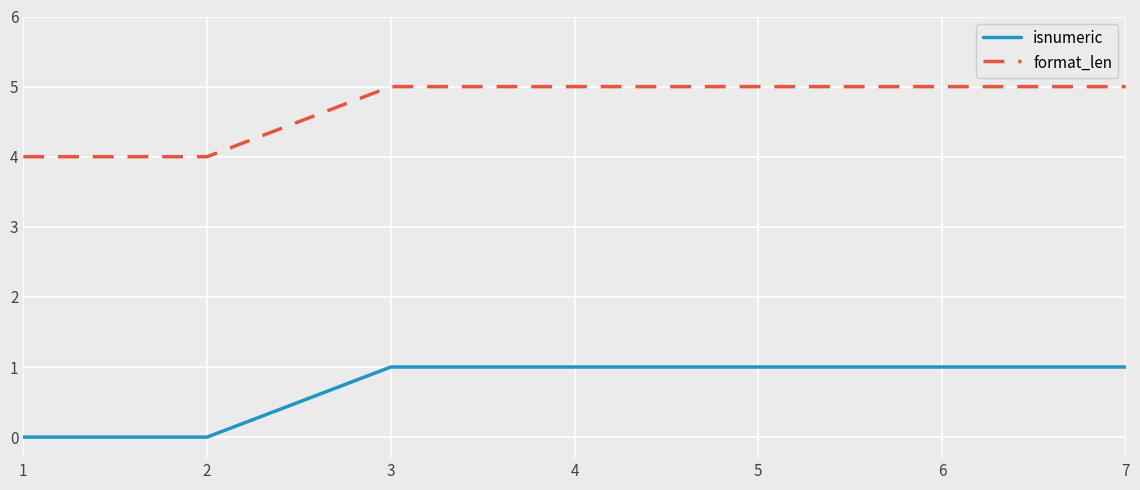

What is the maximum value shown in the chart?

5